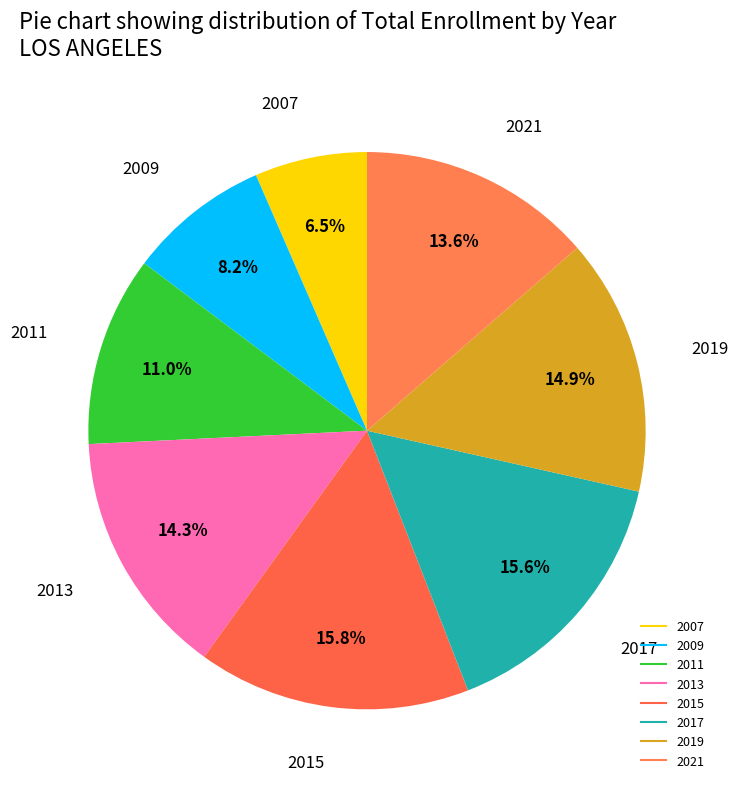

How many segments does this pie chart have?

8